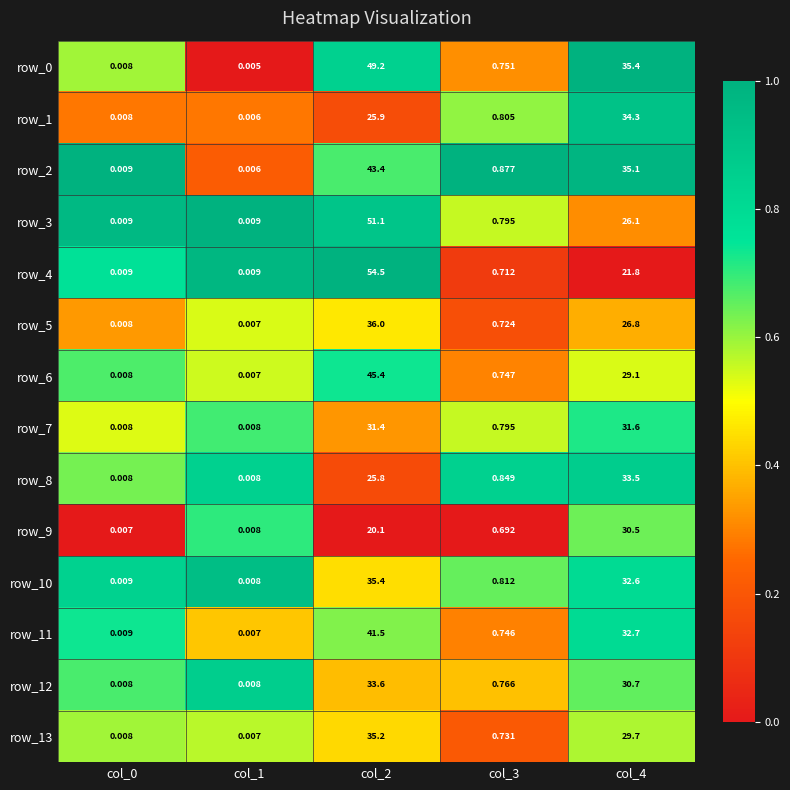

What is the average value of the row_9 series?

10.3